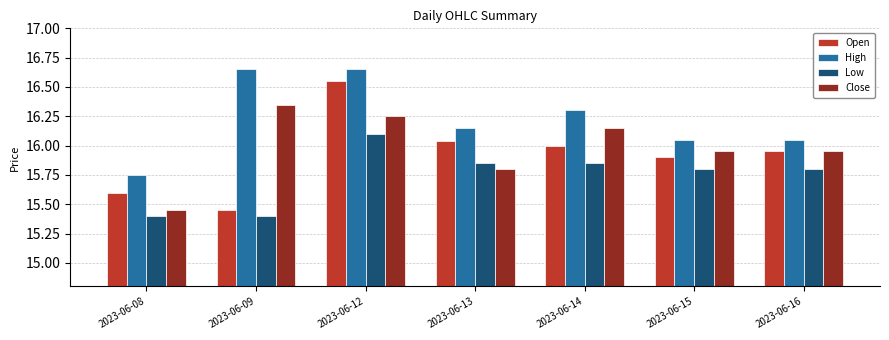

Which category has the lowest value in the High series?

2023-06-08